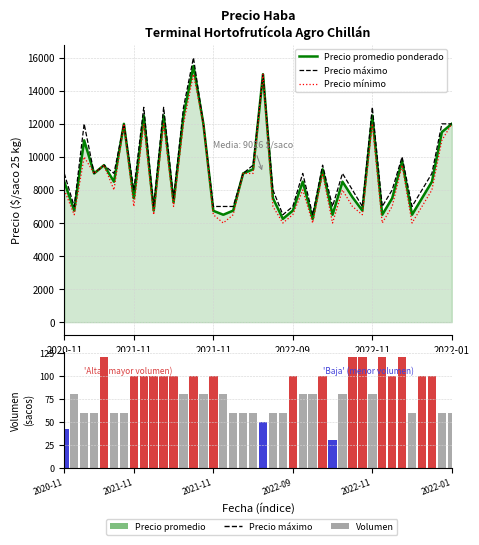

Is it true that Volumen (sacos) equals 60 at 19?

True